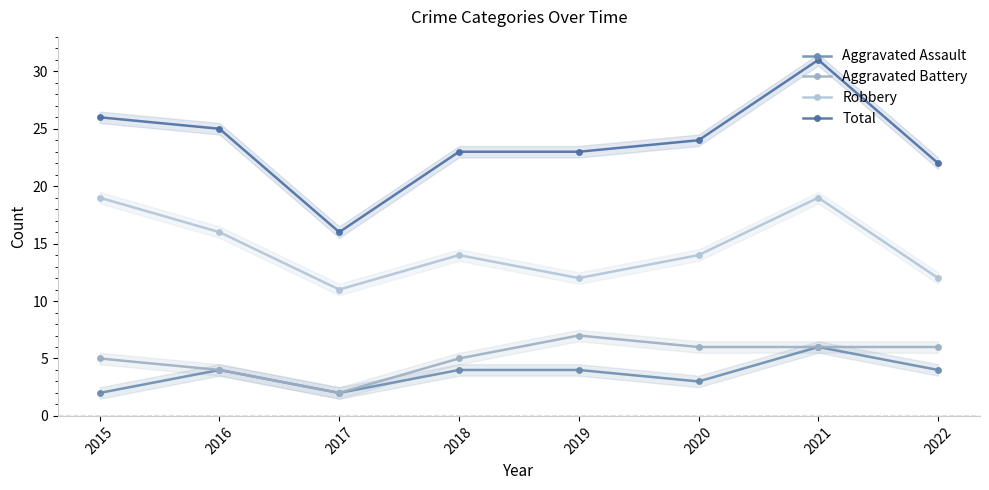

True or false: Aggravated Assault and Total intersect in this chart.

False